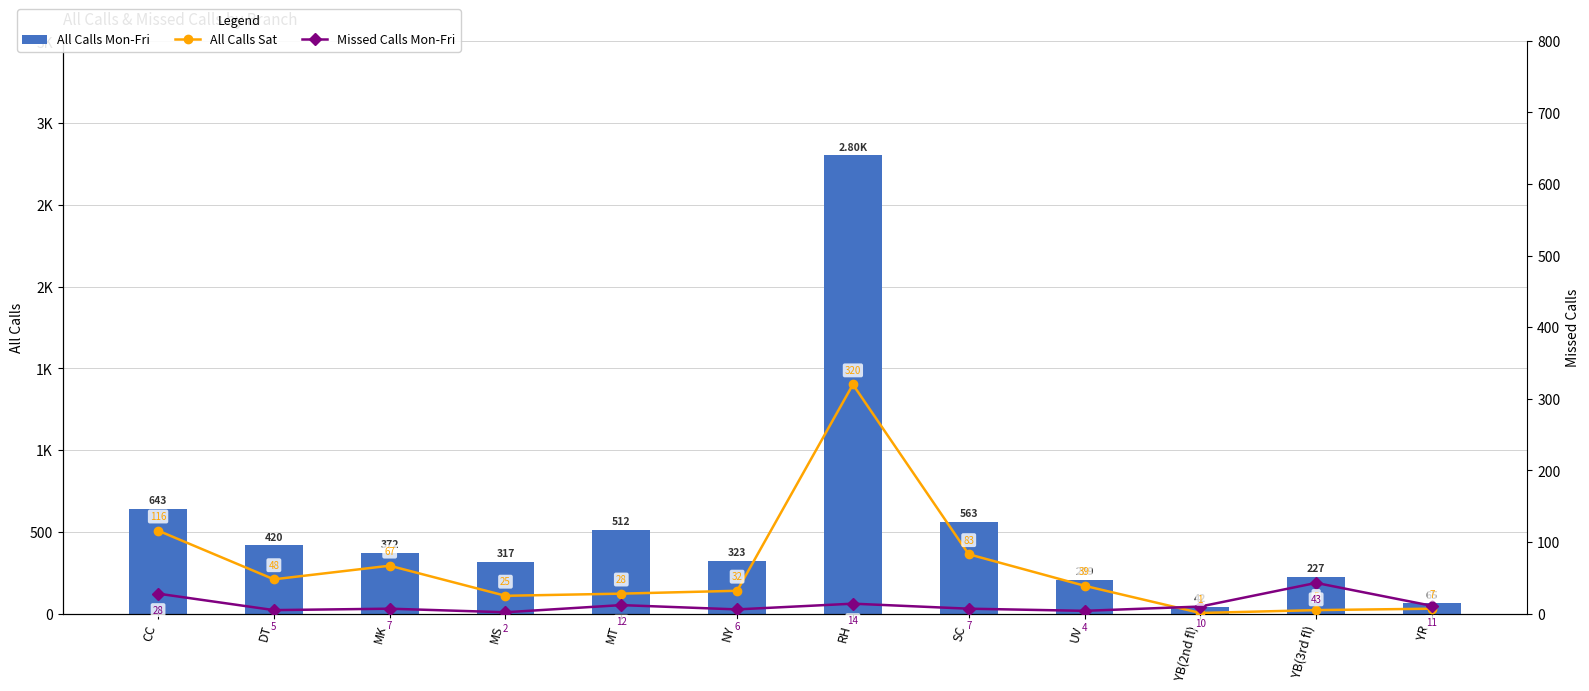

Read the All Calls Mon-Fri value at SC, to the nearest 10.

560